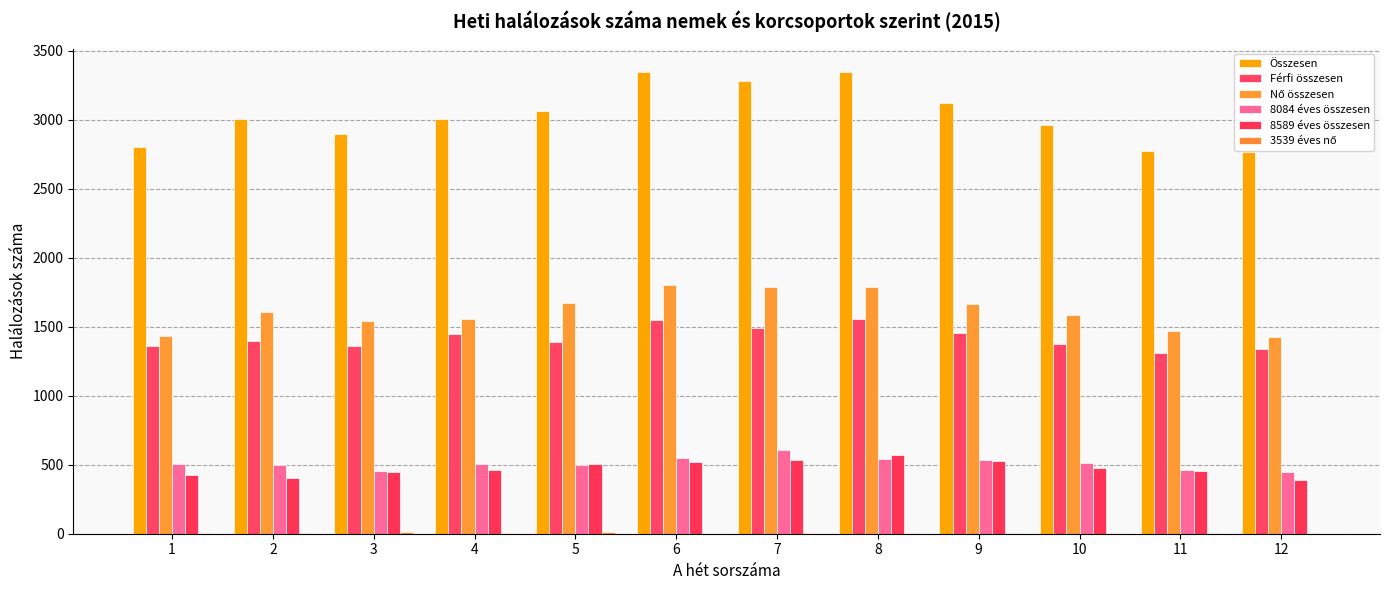

Count the number of categories in the chart.

12